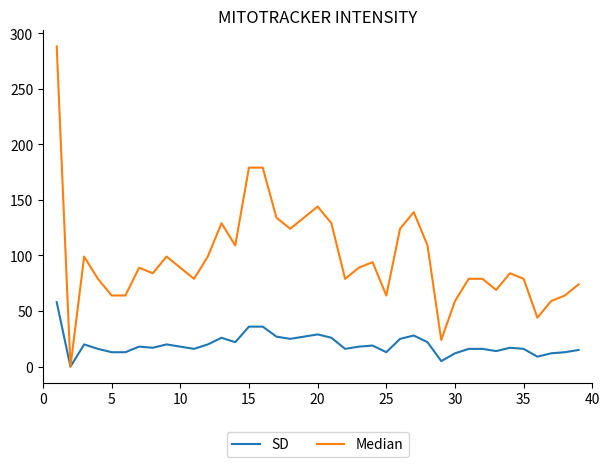

List the series in order of their peak value, highest first.

Median, SD